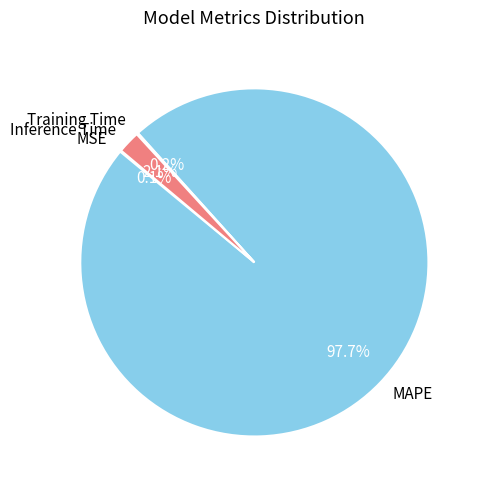

Which category has the biggest portion of the pie?

MAPE